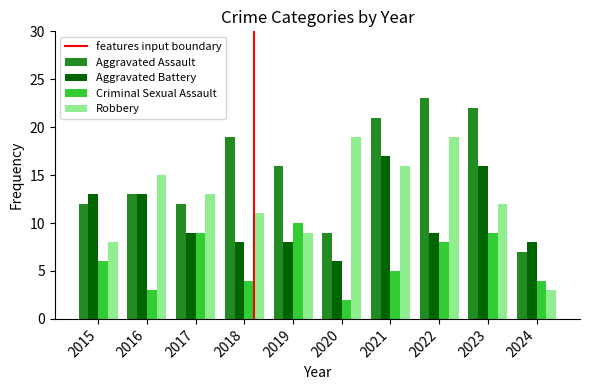

Rank the series by their maximum value, from highest to lowest.

Aggravated Assault, Robbery, Aggravated Battery, Criminal Sexual Assault